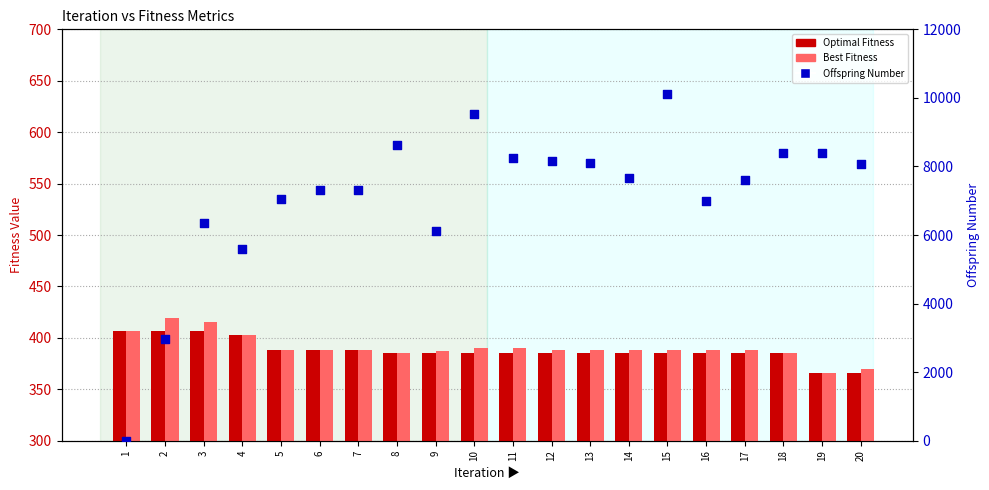

Which series has the largest total across all categories?

Offspring Number